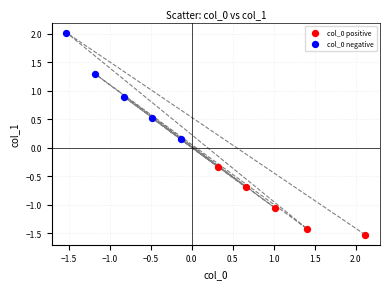

Which series has the largest Y range (max minus min)?

col_0 negative